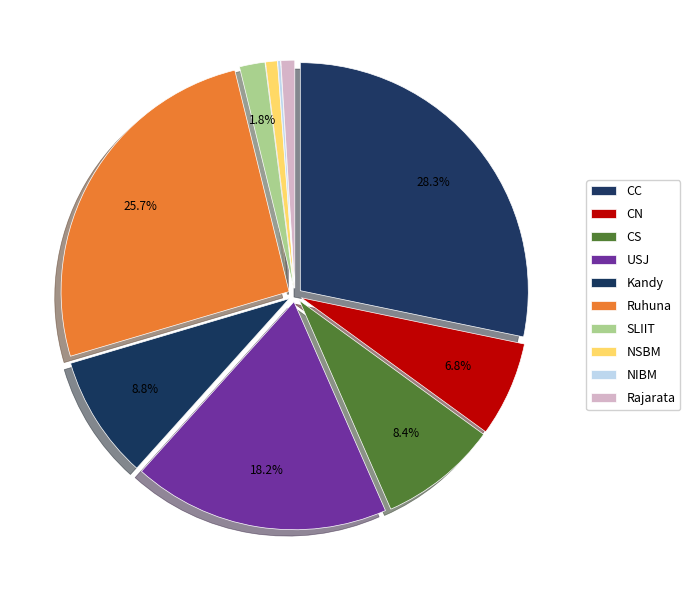

Do NIBM and Kandy together represent more than half of the pie?

No